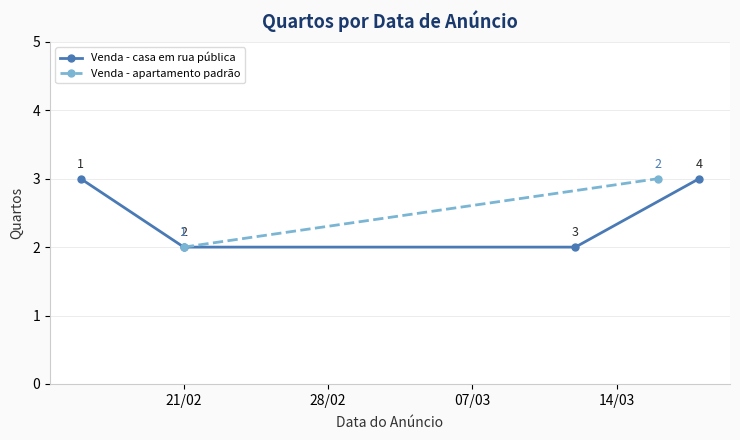

What is the smallest value displayed?

2